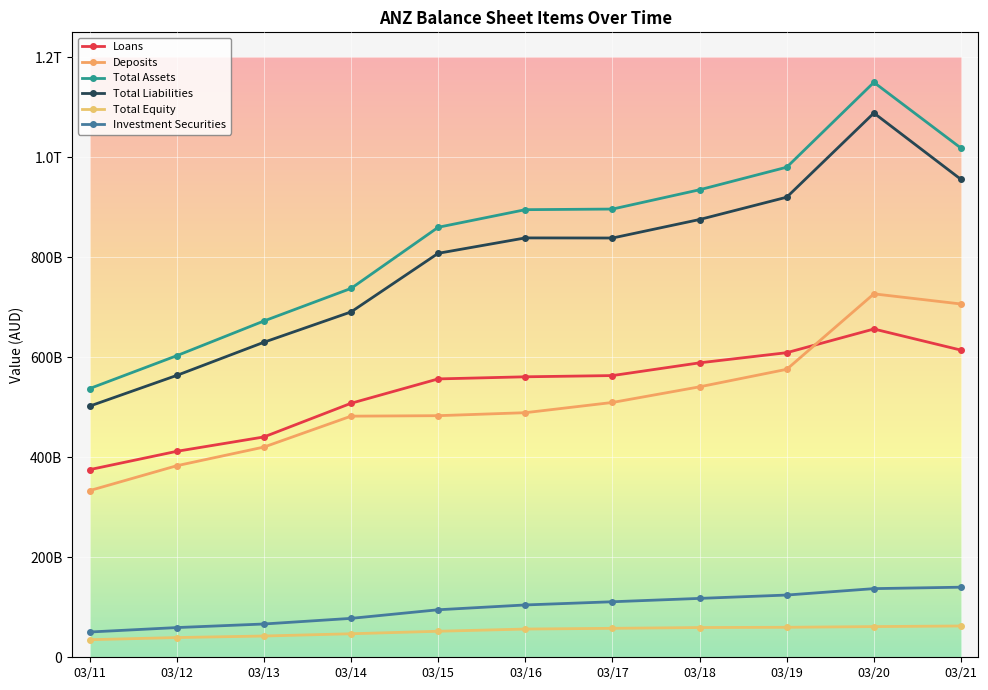

Which series has the largest total across all categories?

Total Assets